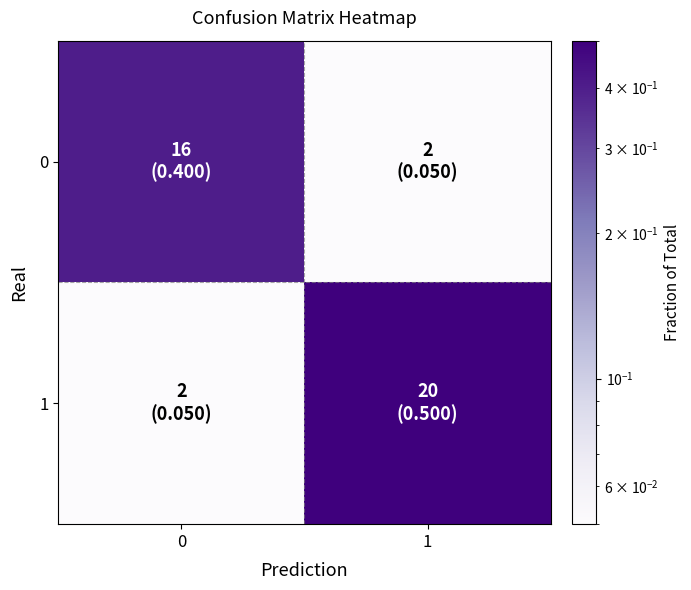

What is the difference between the highest and lowest values at 0?

0.4